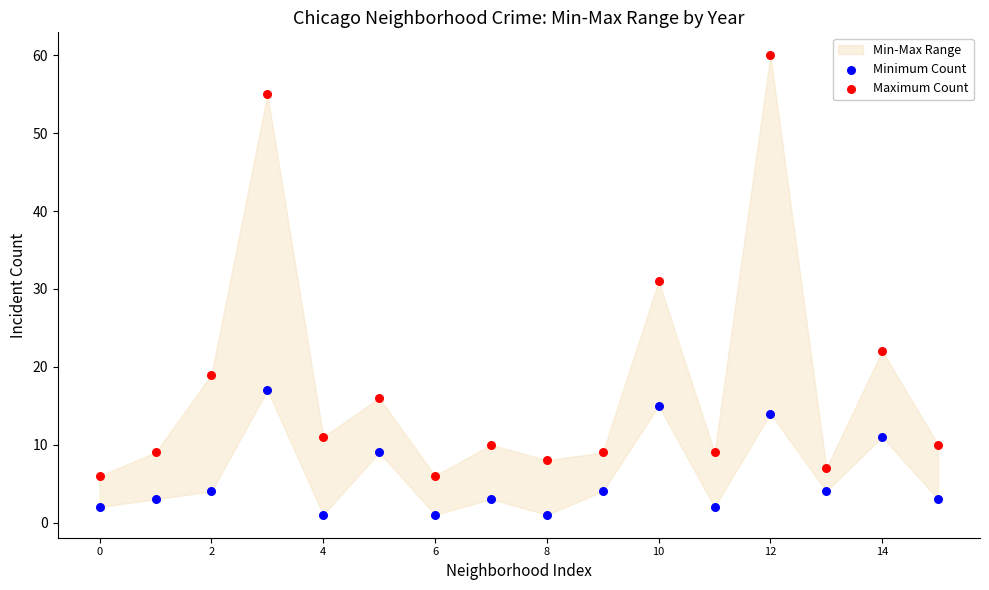

Across all series, what Y value is closest to 30?

31